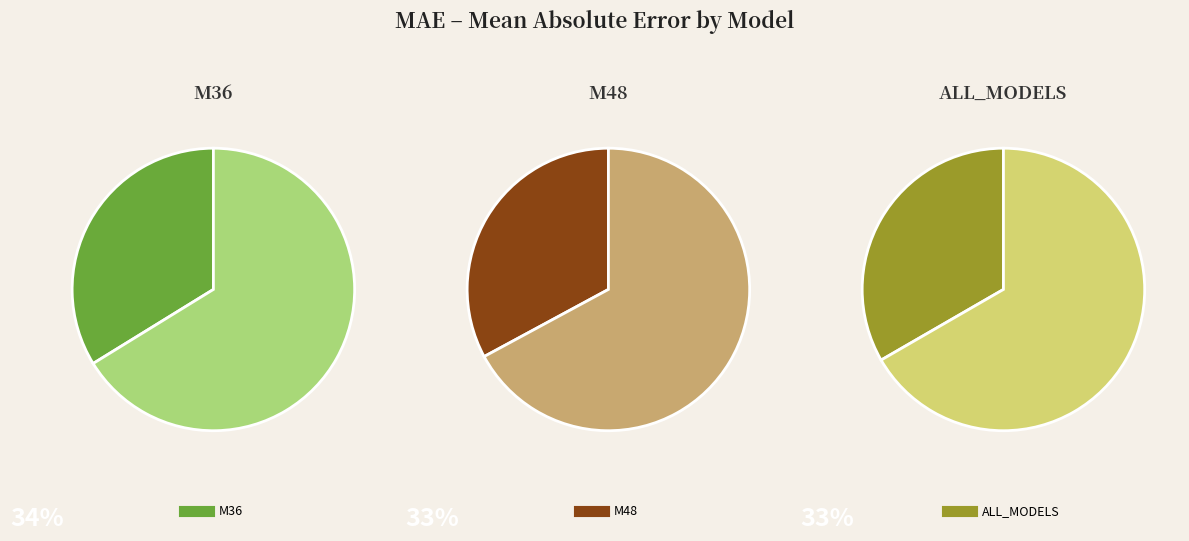

To the nearest percent, what is the difference between the largest and smallest slice percentages?

1%